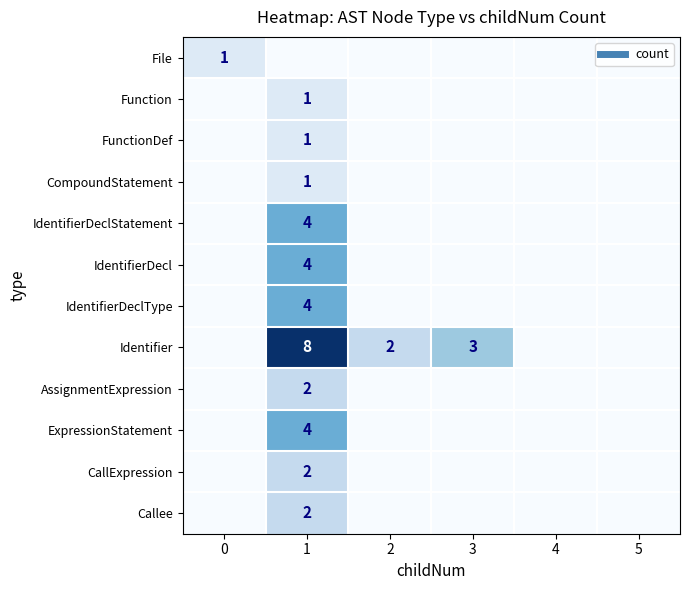

The value of FunctionDef at 2 is 0. True or false?

False